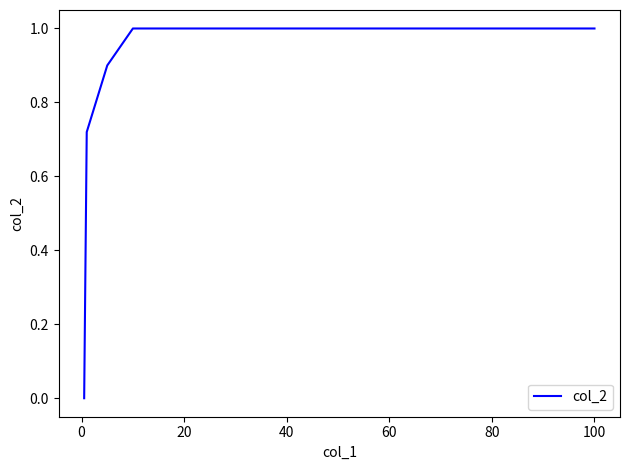

True or false: there are more than 1 points higher than both neighbors.

False